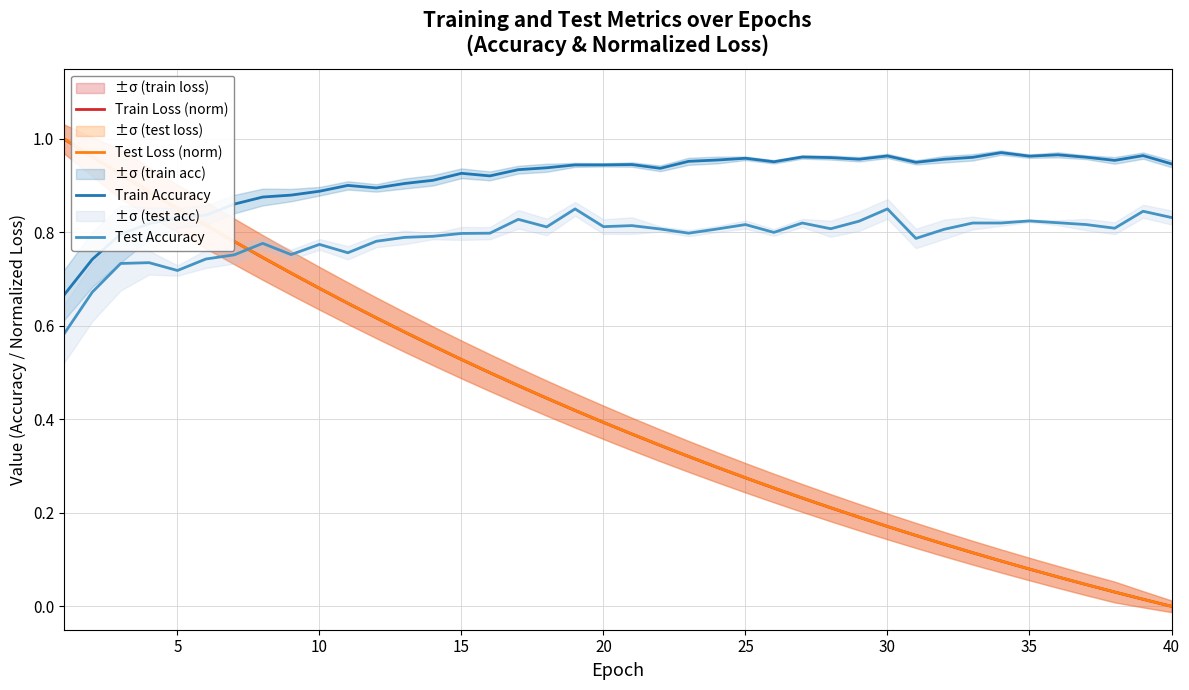

Does the chart display data point markers on the line(s)?

No